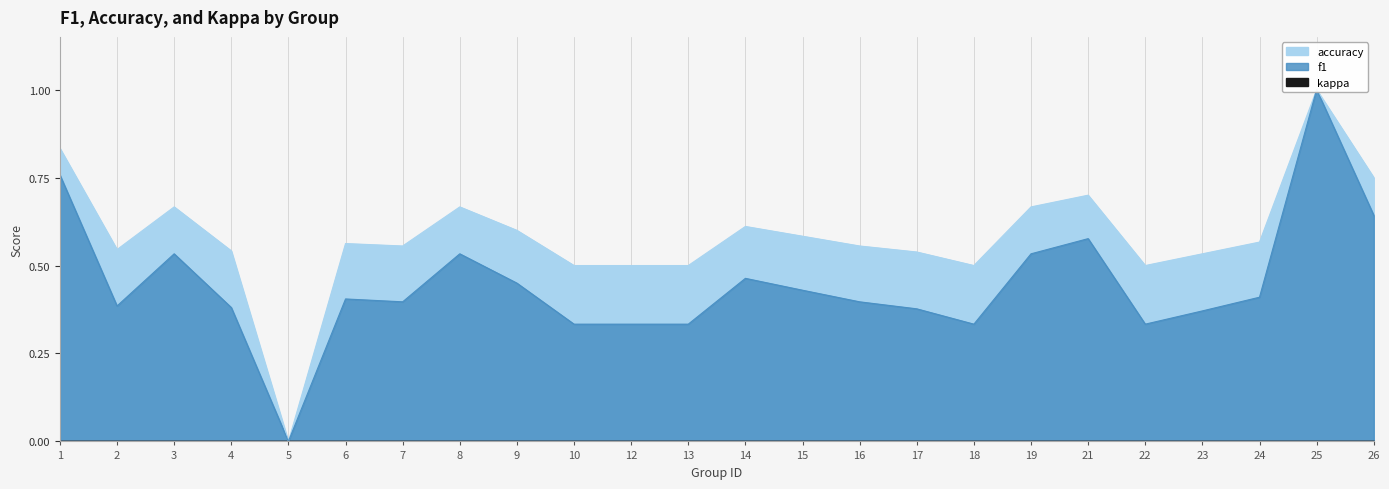

What is the difference between the highest and lowest values at 2?

0.2